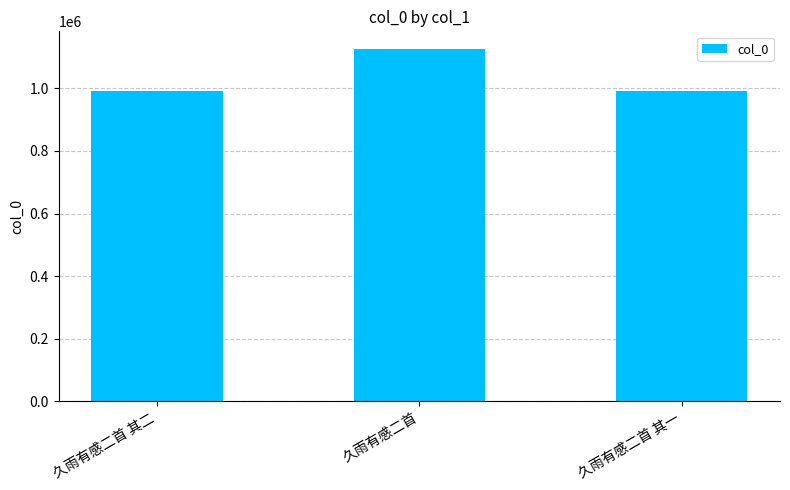

How many bars are there in total?

3